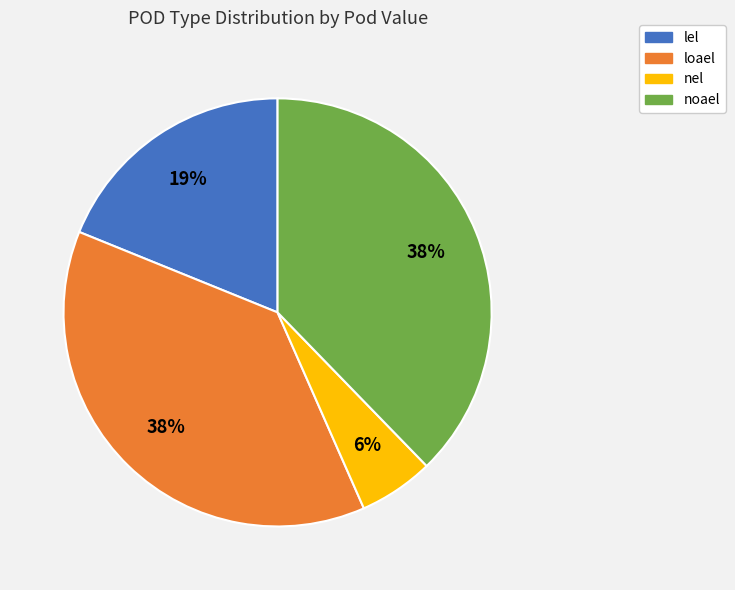

To the nearest percent, what portion does noael represent?

38%